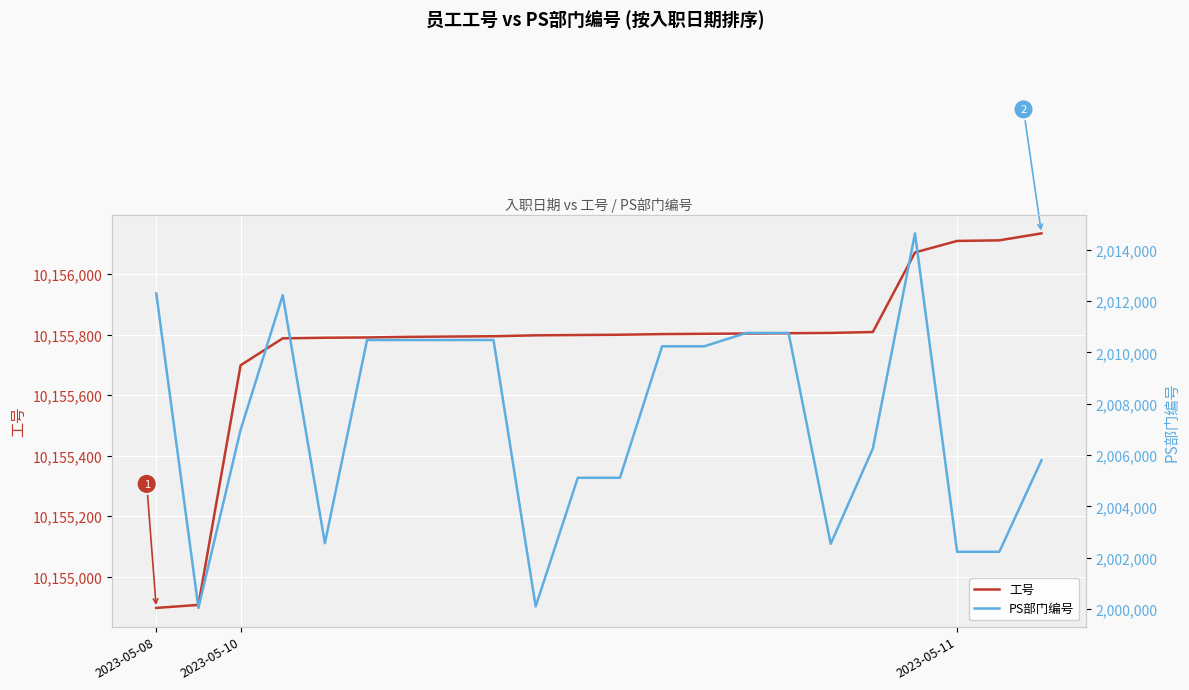

Which category has the highest value across all series?

21